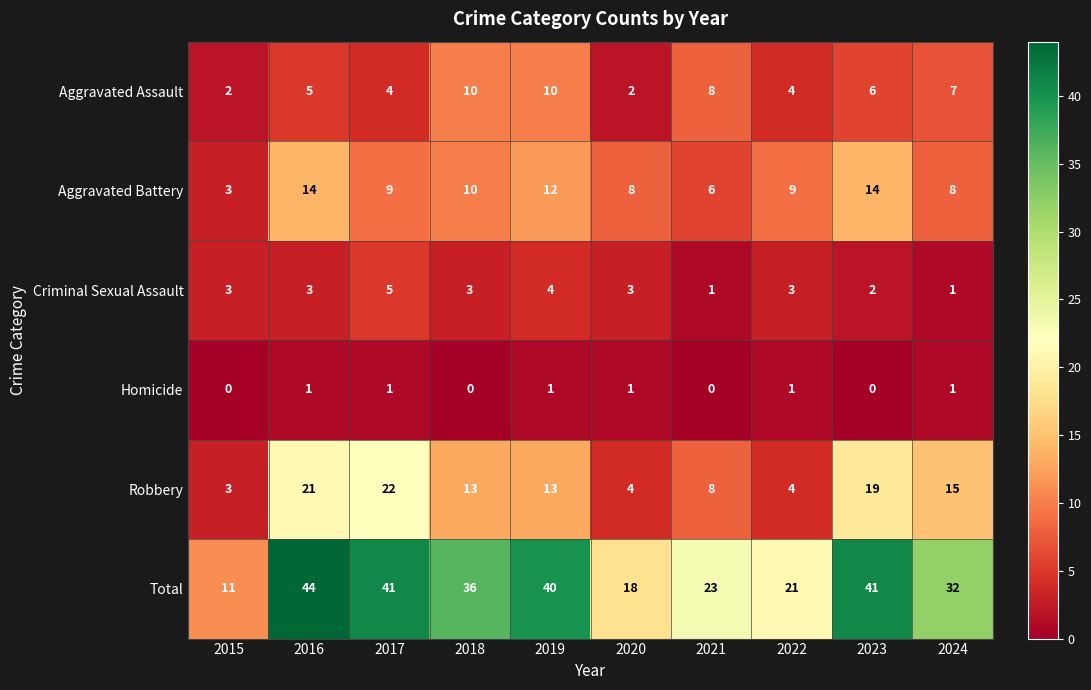

At which label is Total closest to 27?

2021